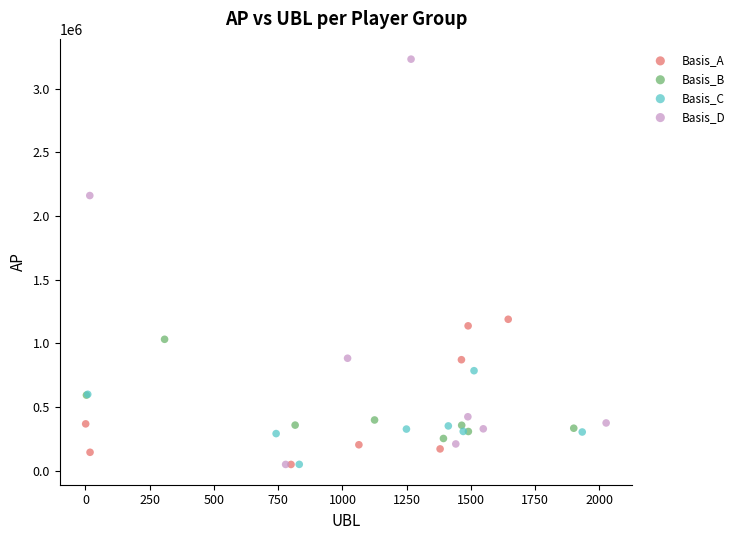

Which series has the widest spread of Y values?

Basis_D